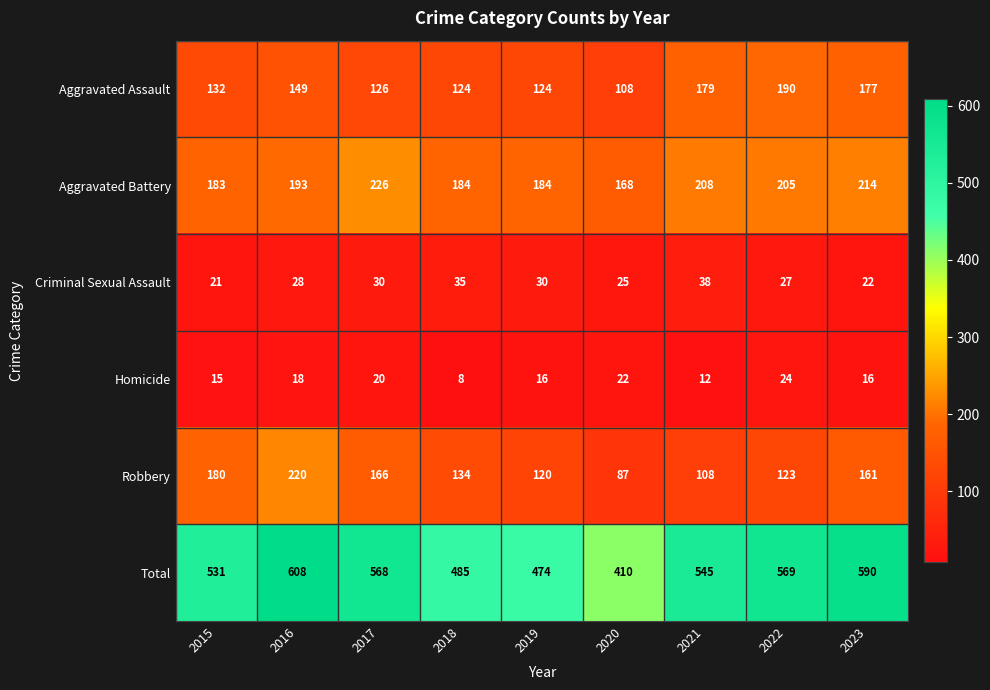

At which category is the sum across all series the highest?

2016